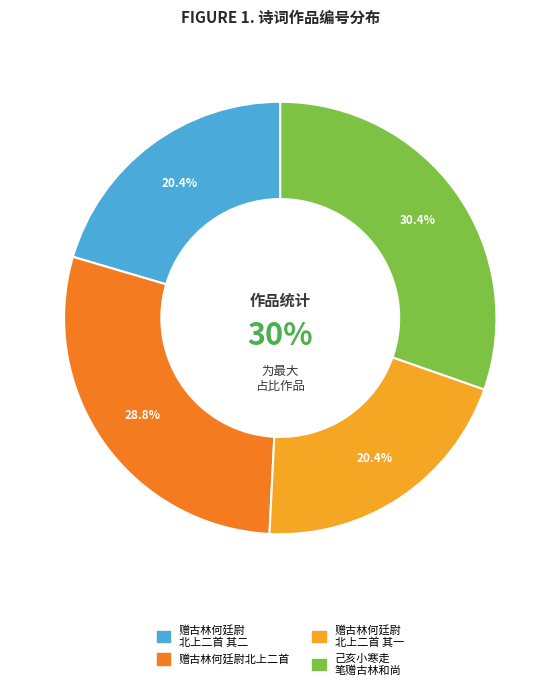

Count the number of slices in the pie.

4